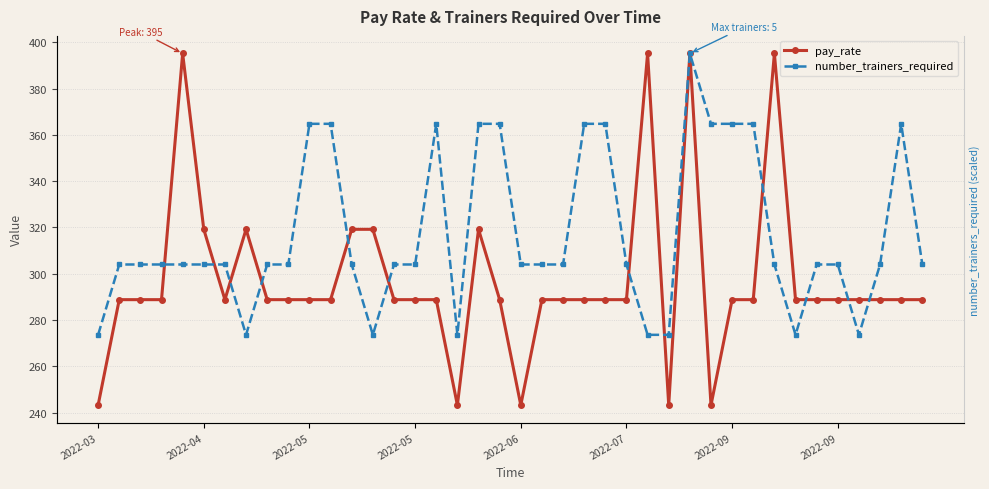

The pay_rate series shows 459.1 at 31. True or false?

False